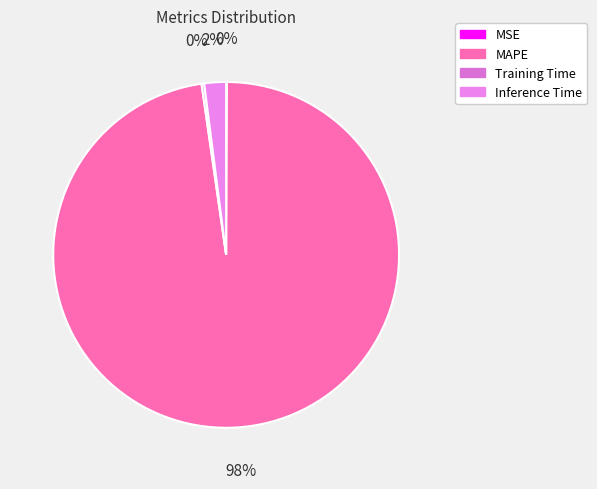

To the nearest percent, what is the difference between the MSE and Inference Time slice percentages?

2%